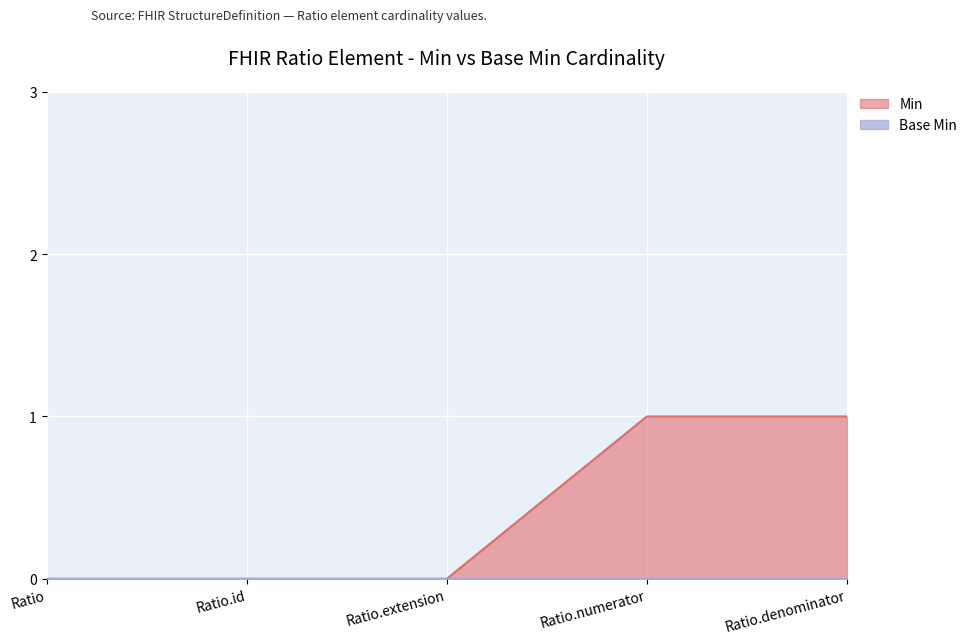

At which label is the value closest to 0?

Ratio